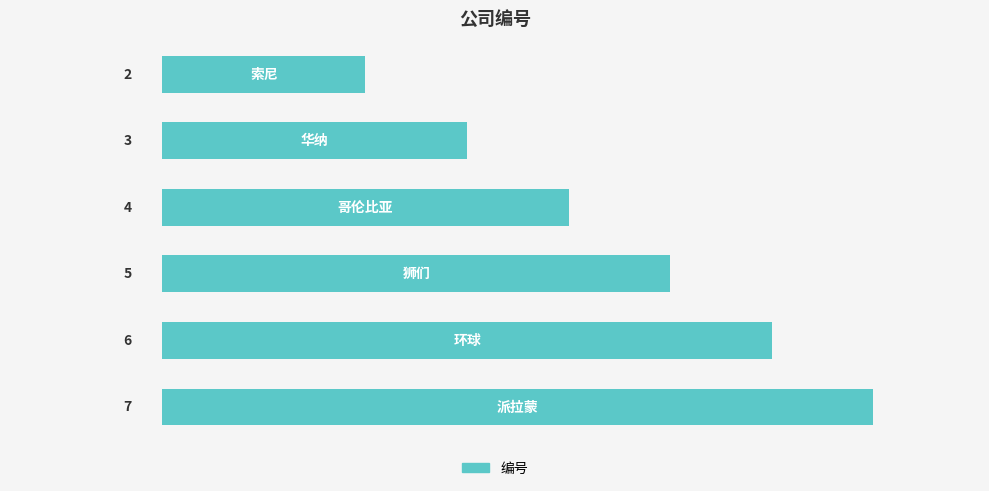

What is the difference between the maximum and minimum values?

5